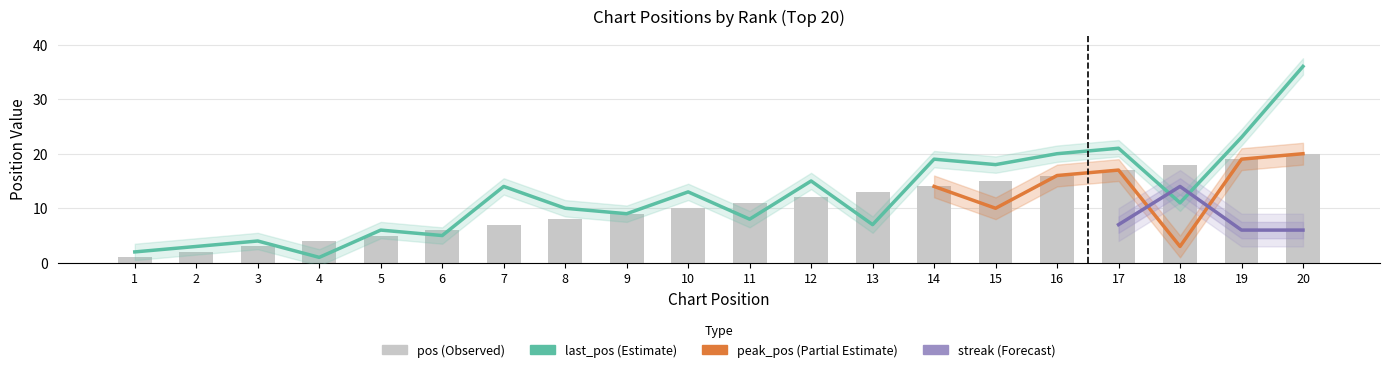

The pos series shows 2 at 2. True or false?

True